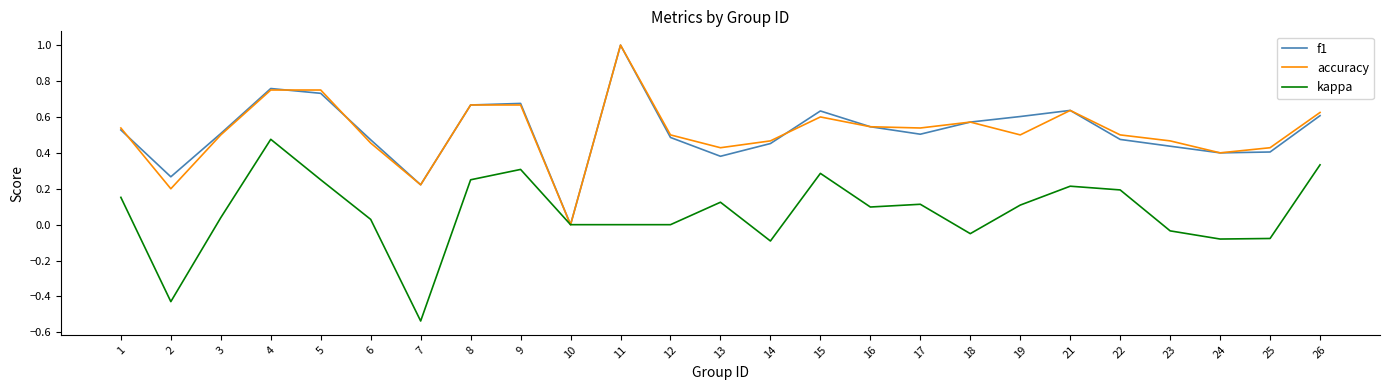

True or false: accuracy has a value of 0.5 at 23.

True